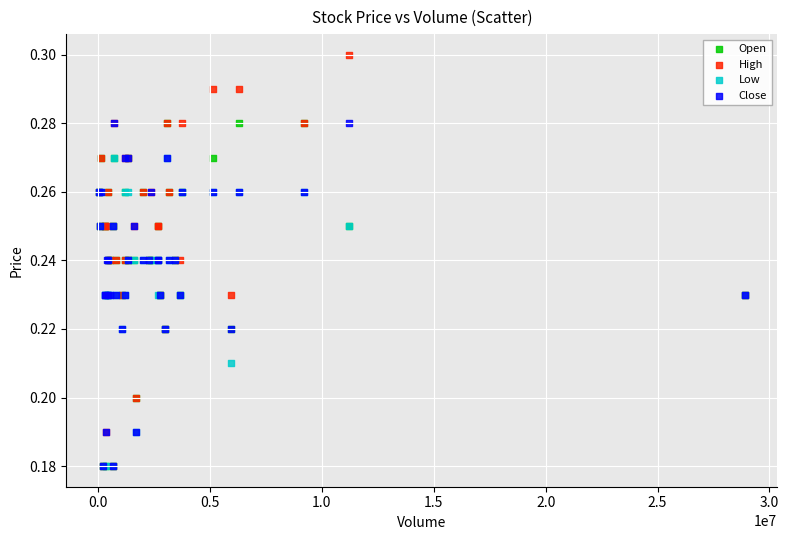

What are all the series names shown in the legend?

Open, High, Low, Close